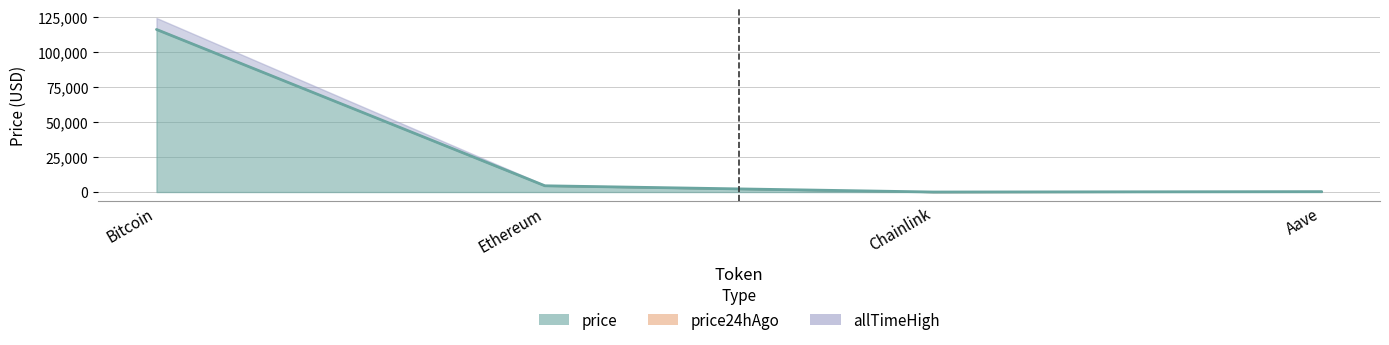

Which label corresponds to the smallest value in the chart?

Chainlink